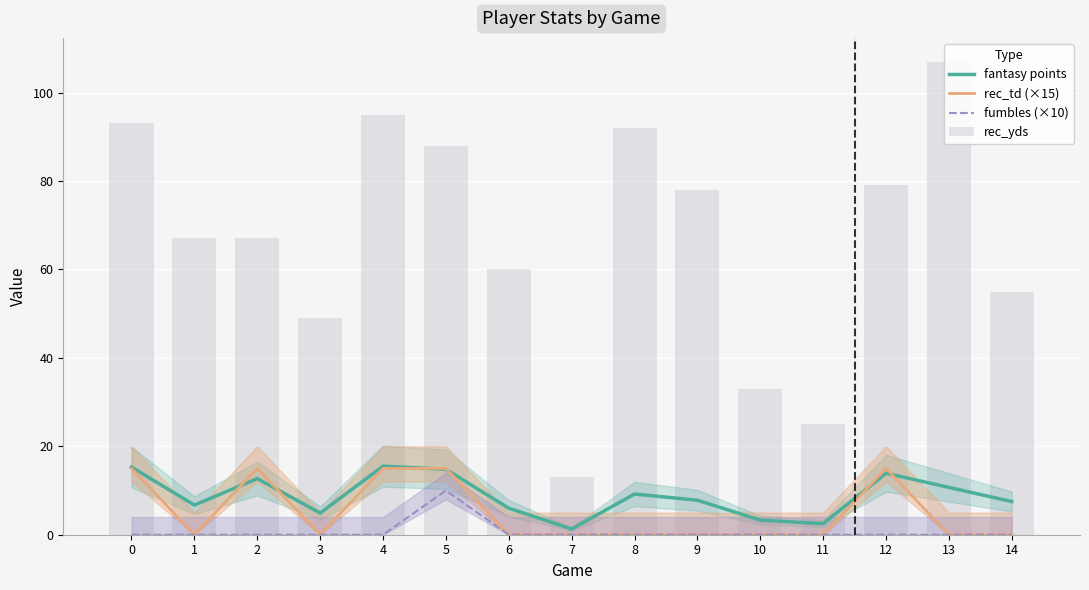

How many data points in fantasy points are less than 7?

6